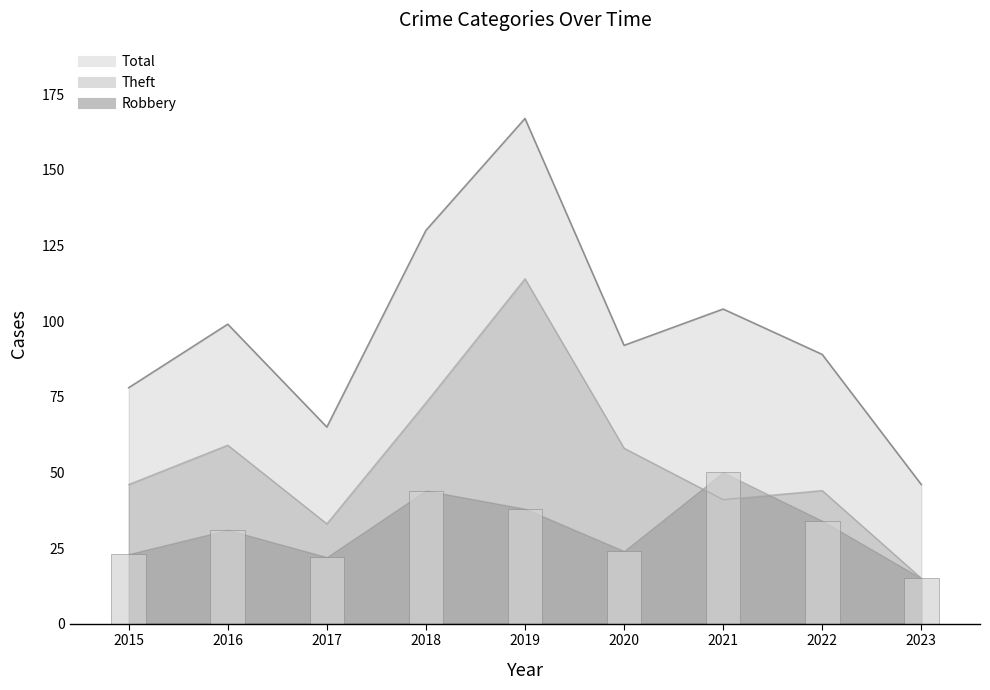

What is the lowest value of the Theft series?

15